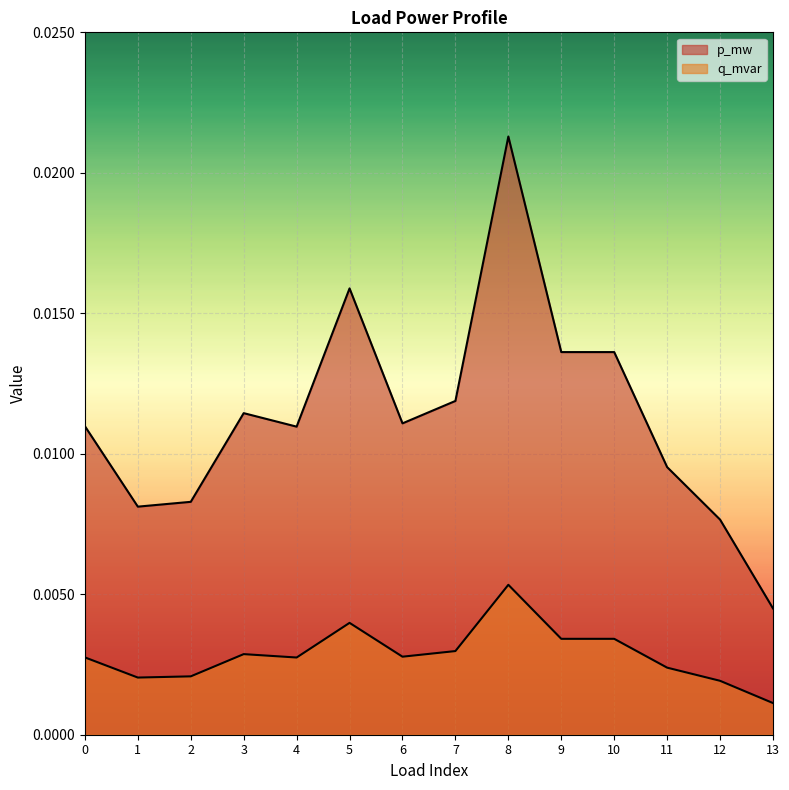

How many interior local valleys does the p_mw series have?

3